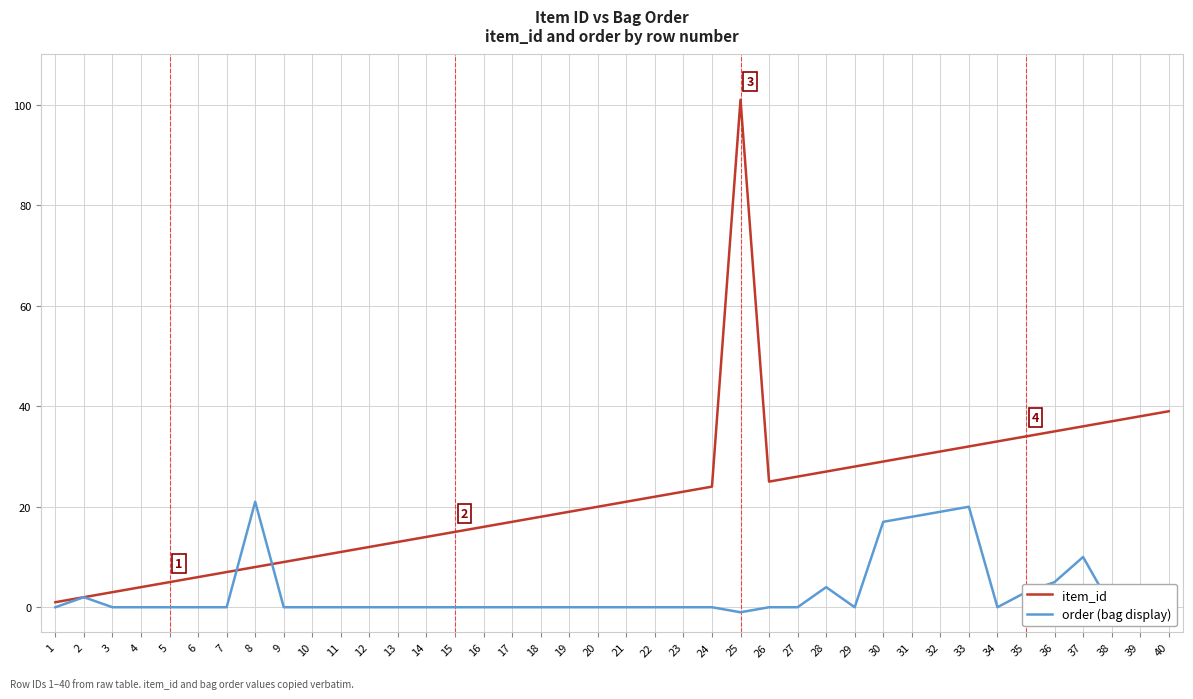

What is the highest value of the item_id series?

101